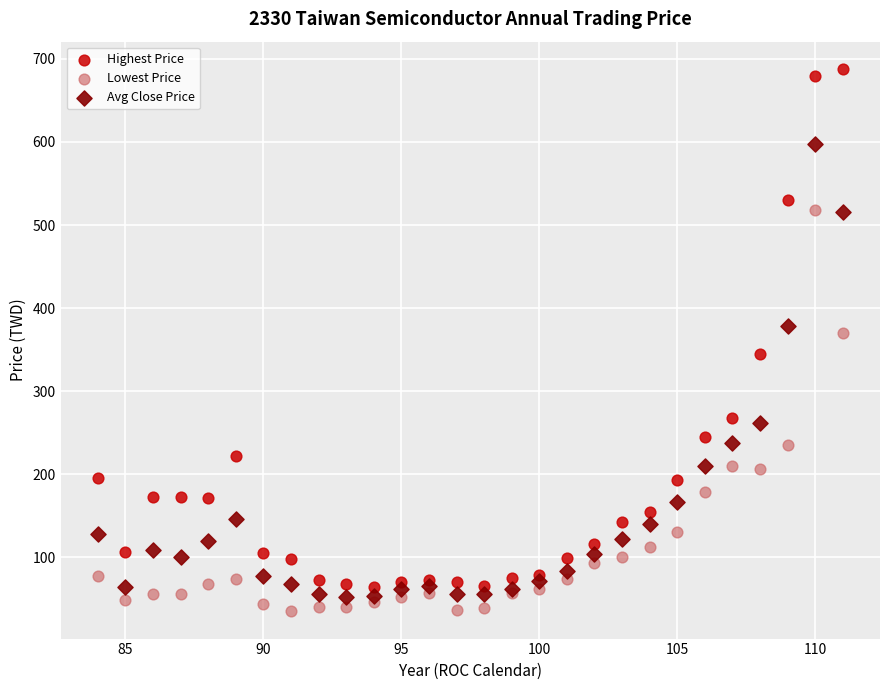

Which series contains the highest Y value?

Highest Price